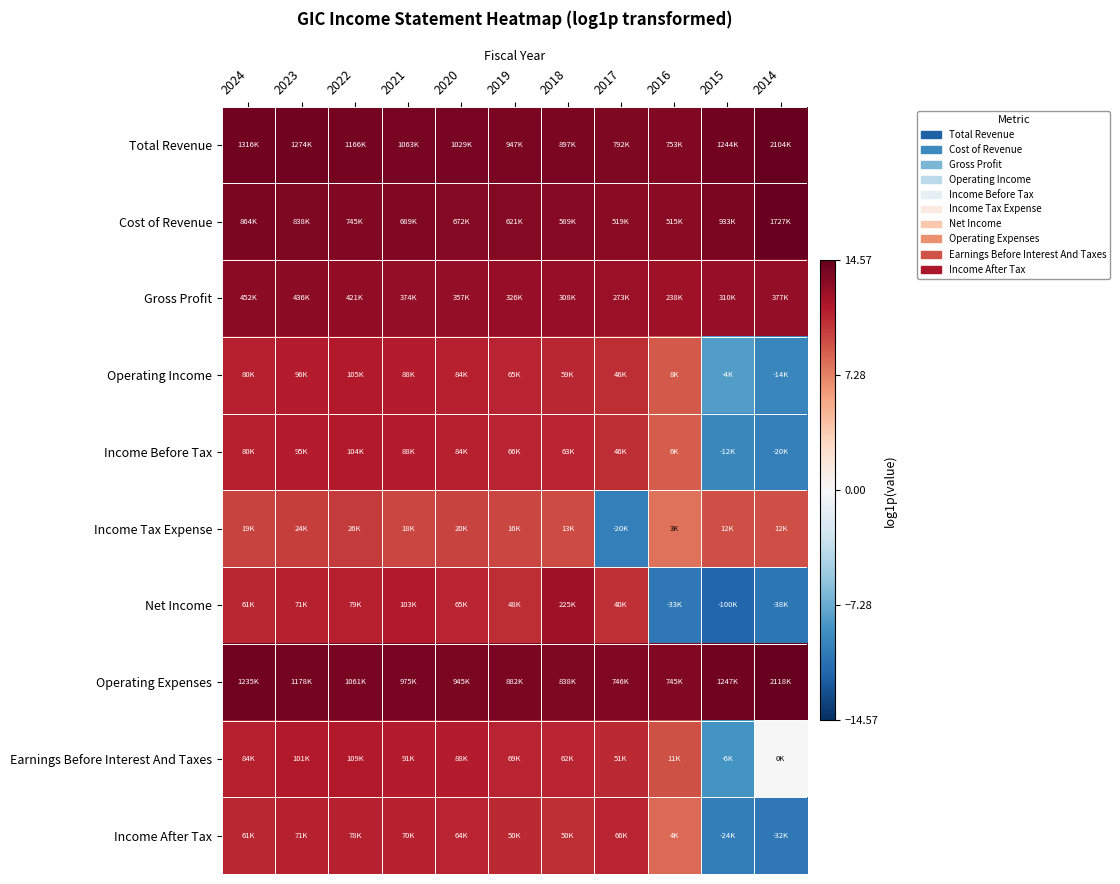

What is the total value across all series at 2015?

16.1